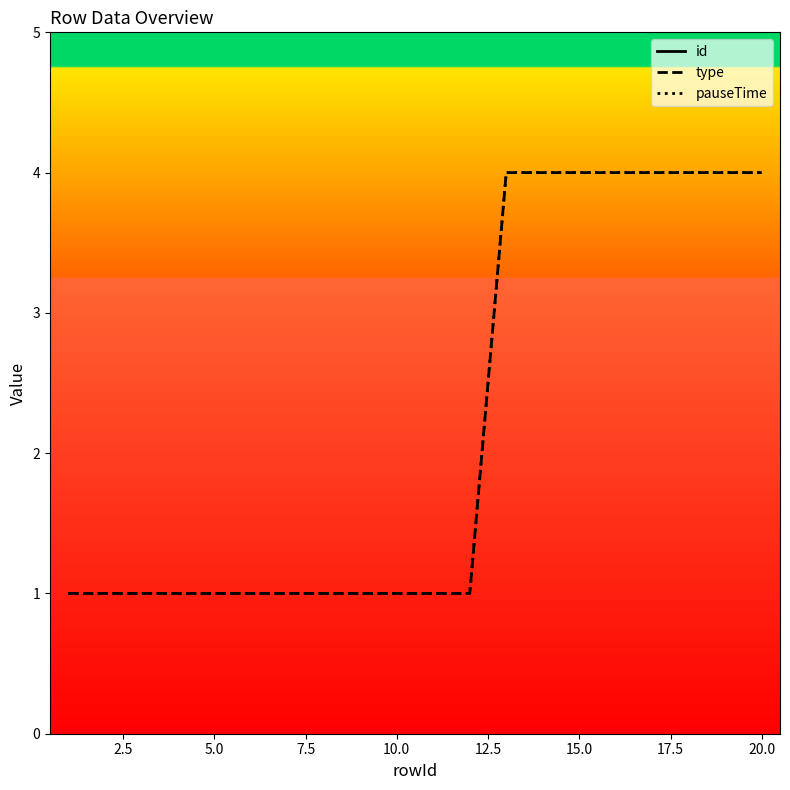

True or false: type and pauseTime cross at least once.

False